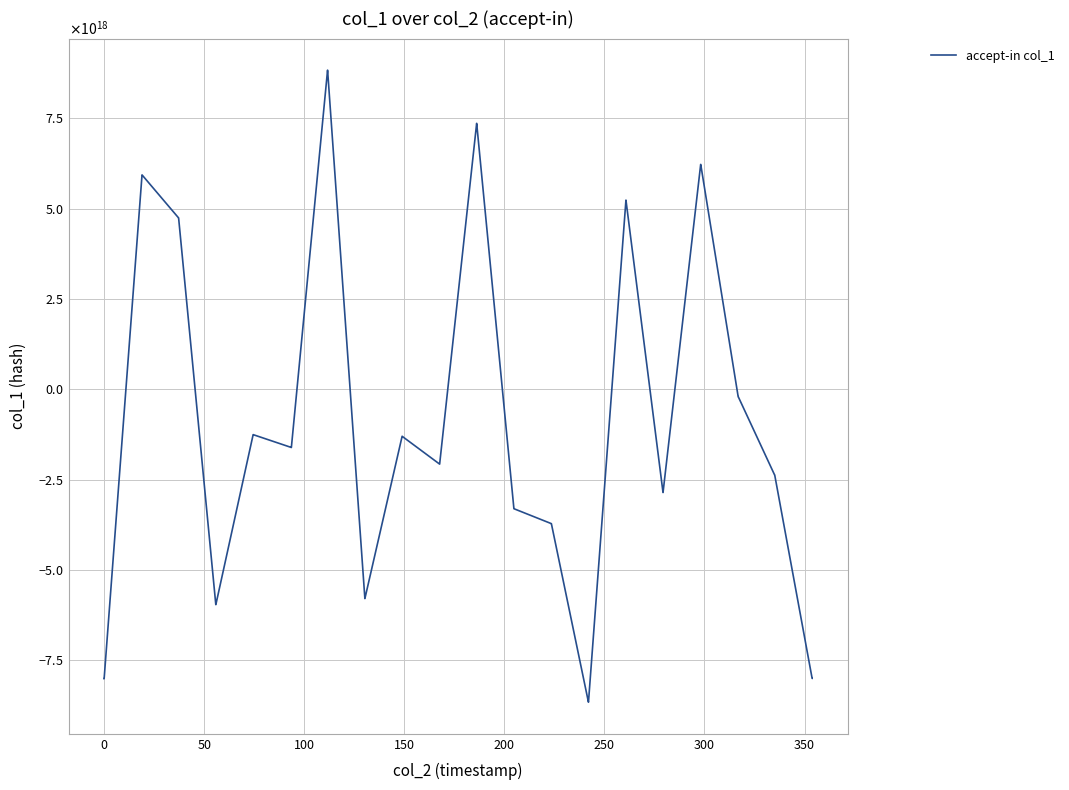

What is the minimum value shown in the chart?

-8657415373859286016